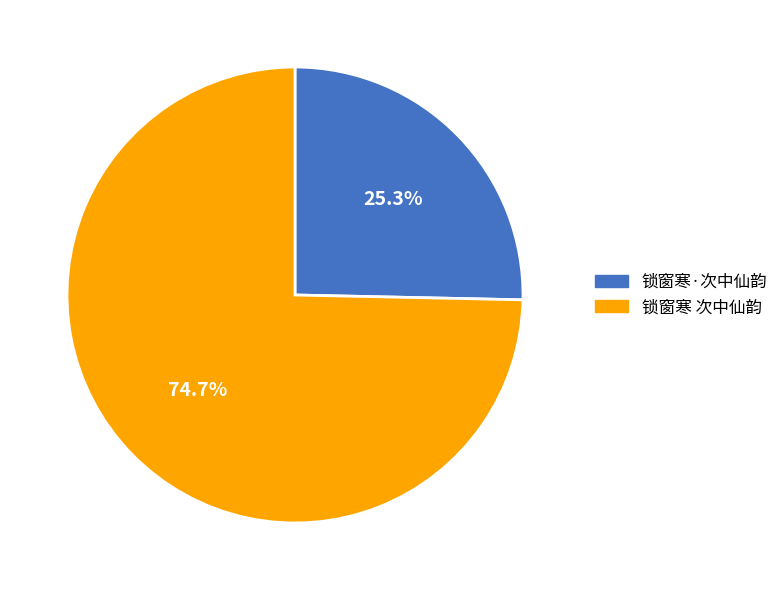

Count the number of slices in the pie.

2